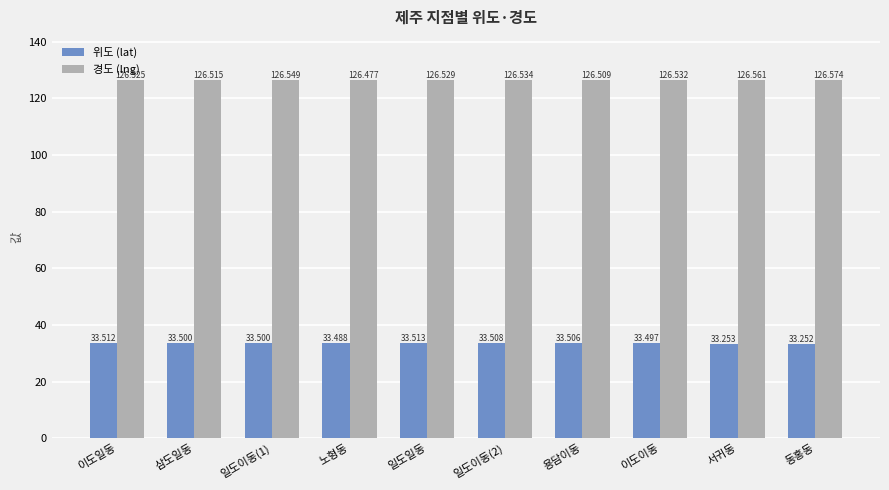

How many bars are there in each group?

2